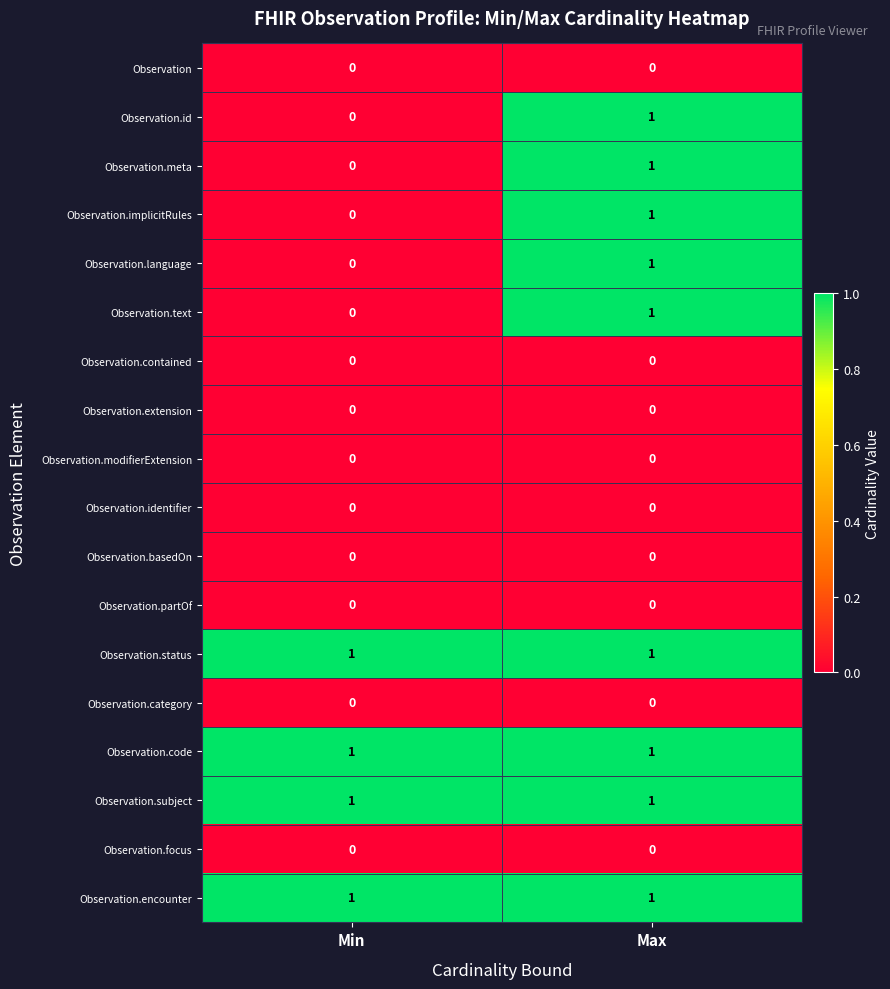

Is it true that Observation.id equals 0 at Min?

True